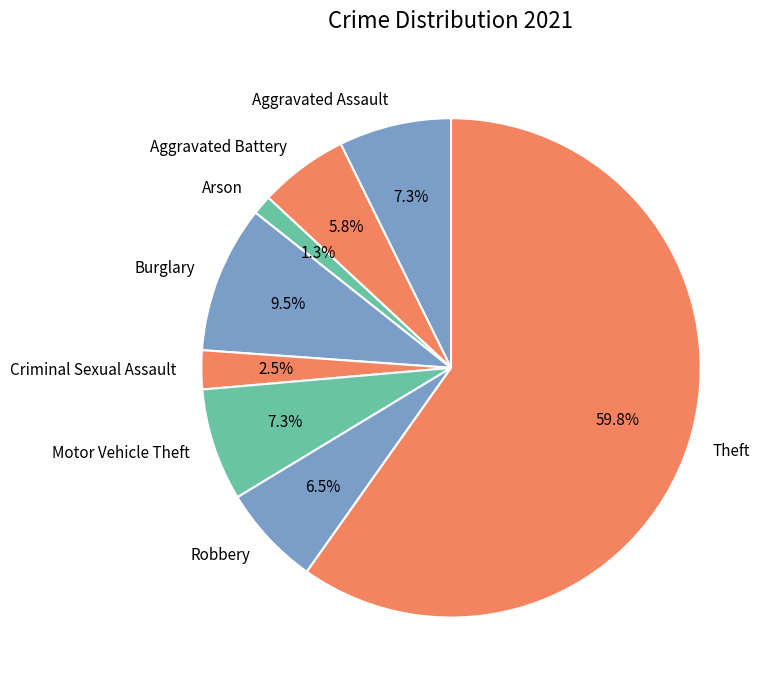

To the nearest percent, what portion does Motor Vehicle Theft represent?

7%